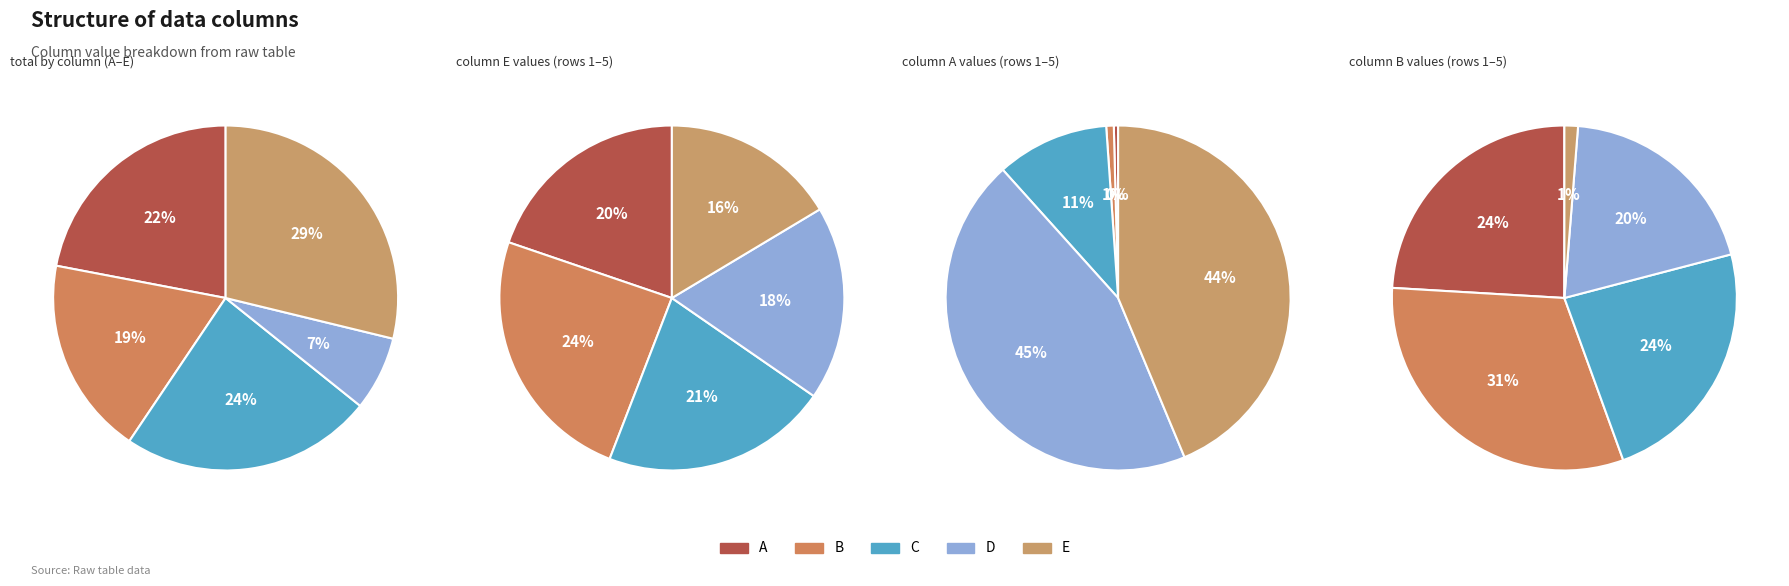

Does 9 represent more than half of the total?

No